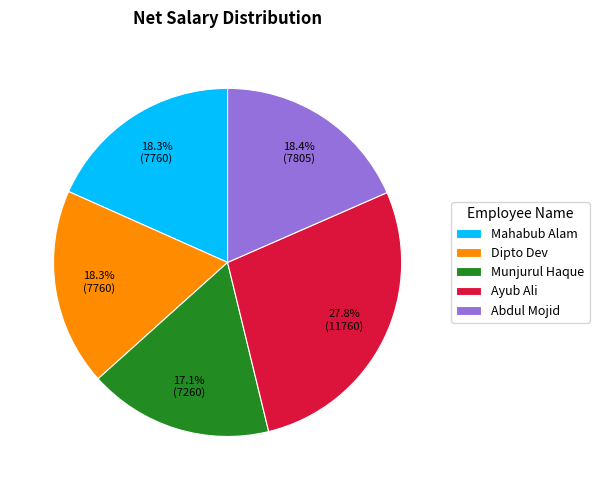

To the nearest percent, what is the difference between the largest and smallest slice percentages?

11%